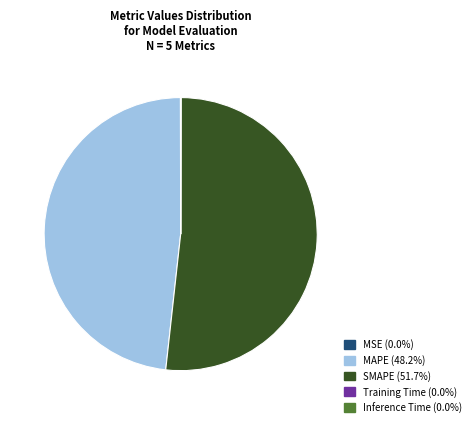

Does MAPE account for over 50% of the chart?

No